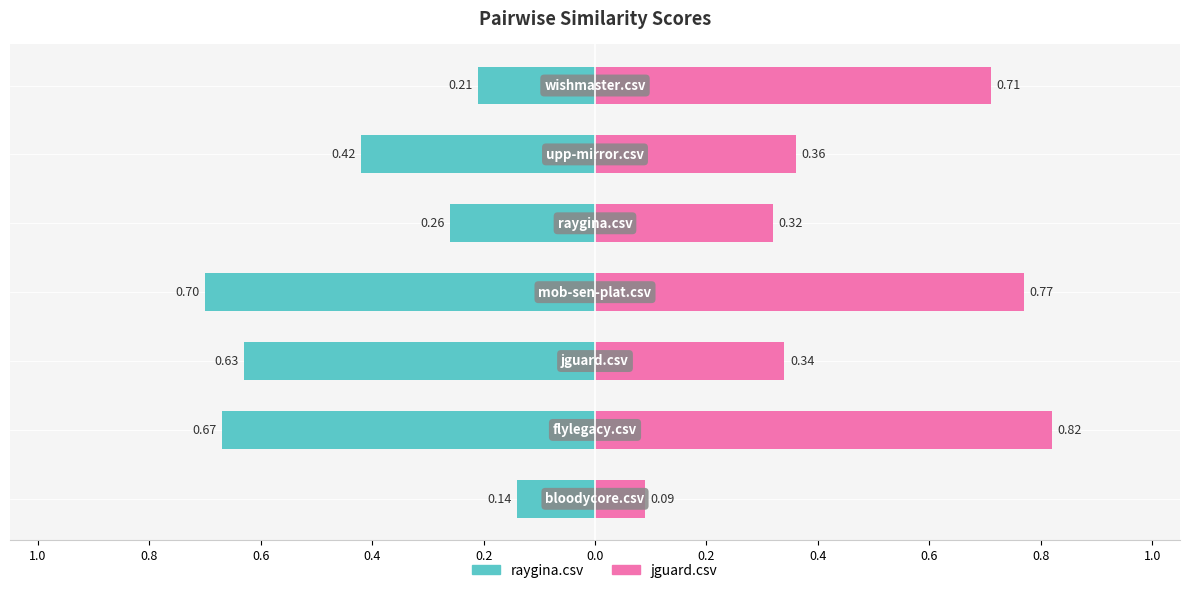

What is the average value of the jguard.csv series?

0.5